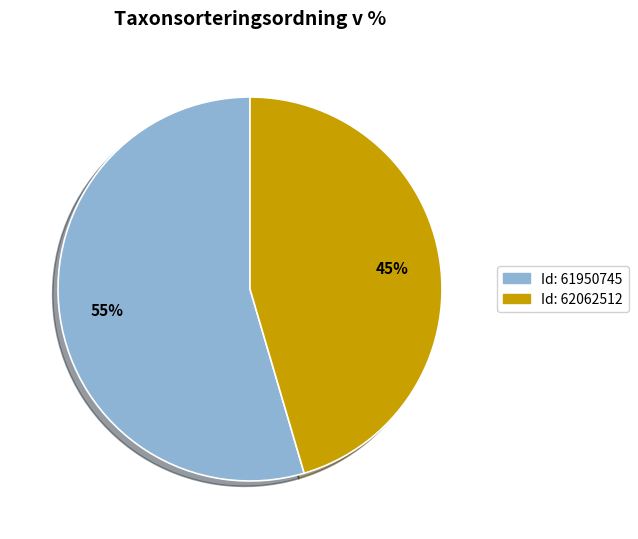

Does any single category account for the majority?

Yes